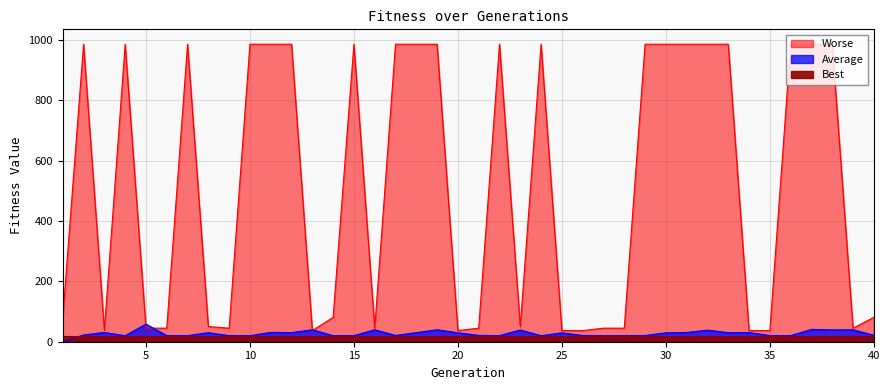

Rank the series at 31 from lowest to highest value.

Best, Average, Worse